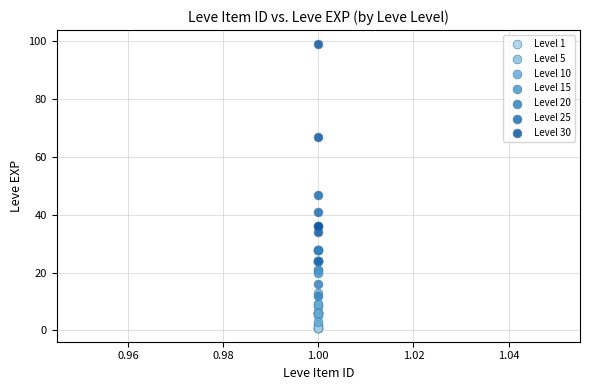

Which series reaches the maximum Y coordinate?

Level 30